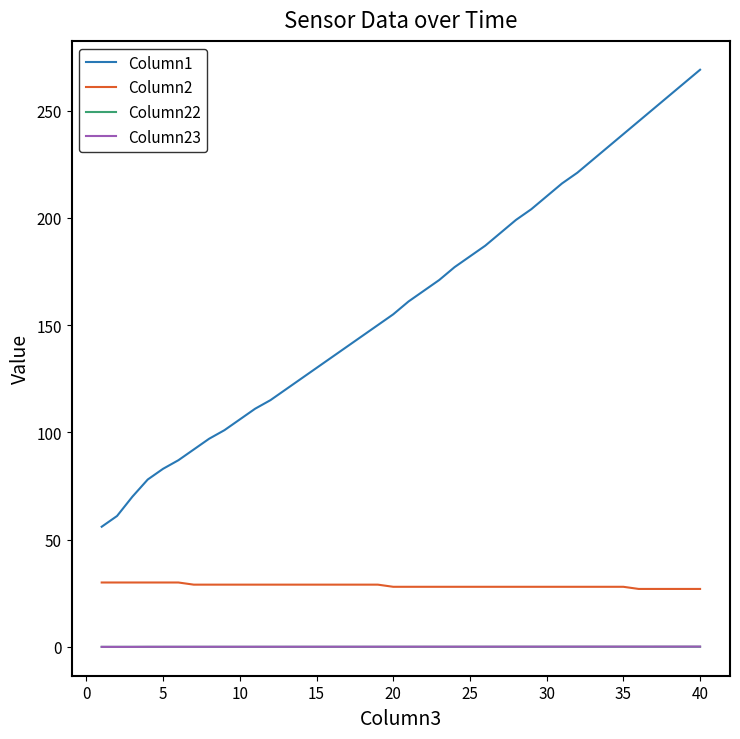

Which series has the largest total across all categories?

Column1